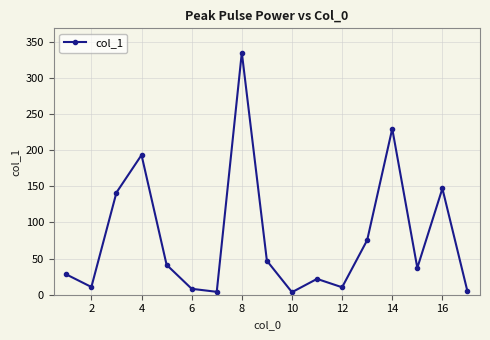

What is the difference between the second highest and minimum values?

226.2